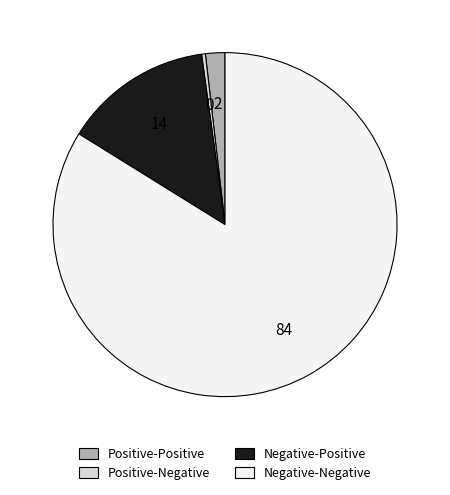

What is the largest slice in the pie chart?

Negative-Negative